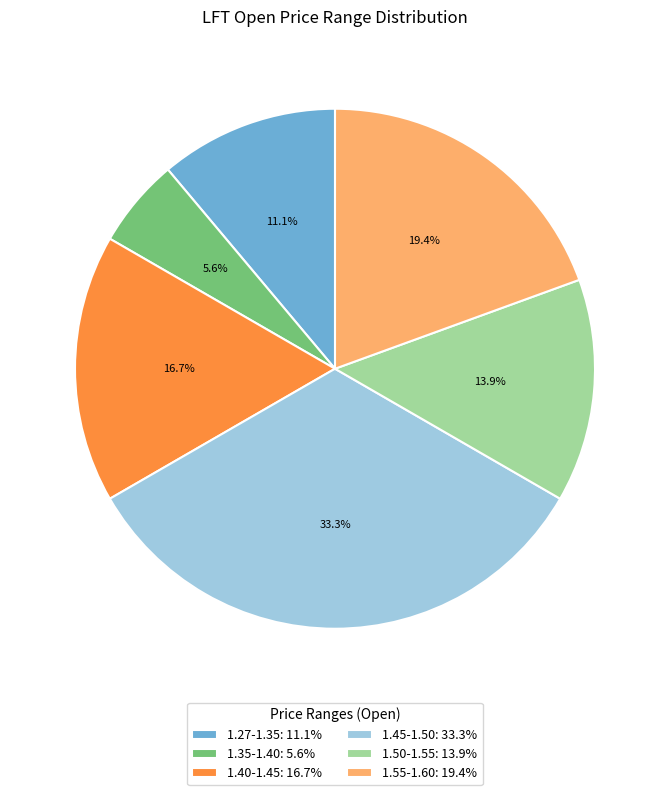

What percentage is NOT represented by 1.45-1.50: 33.3%?

66.7%